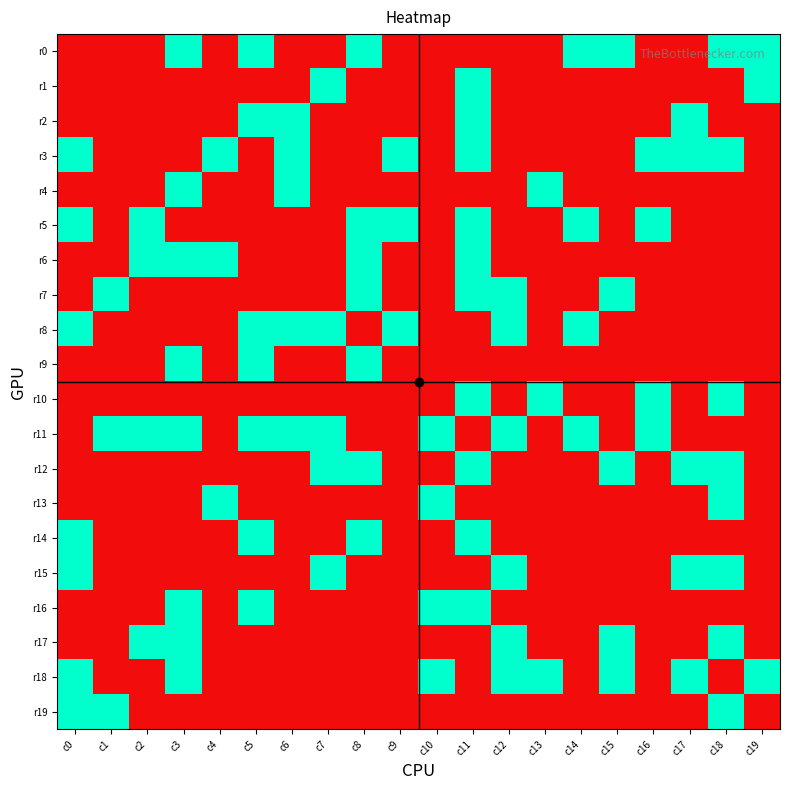

What is the spread (max minus min) of values at c17?

1